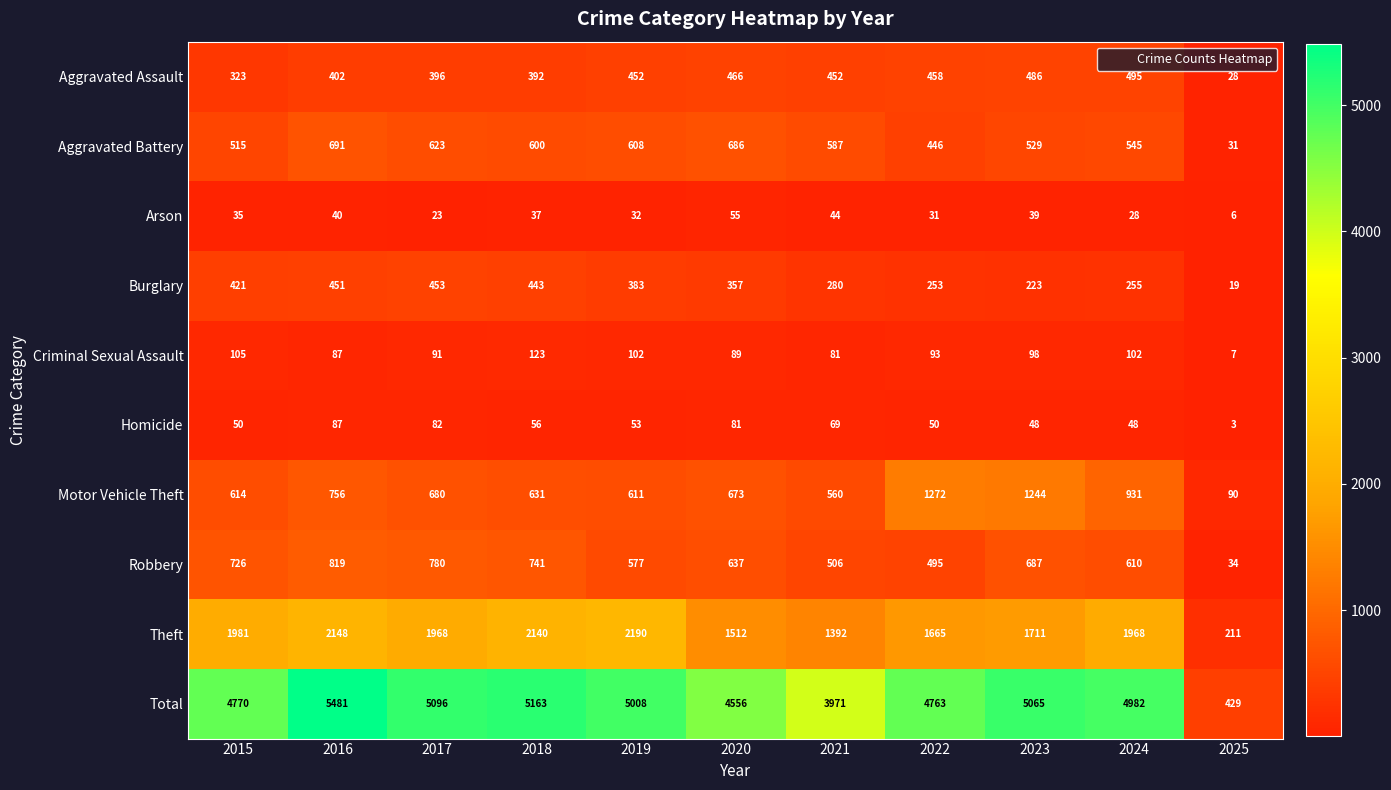

What is the difference between the maximum and minimum values in the Aggravated Assault series?

467